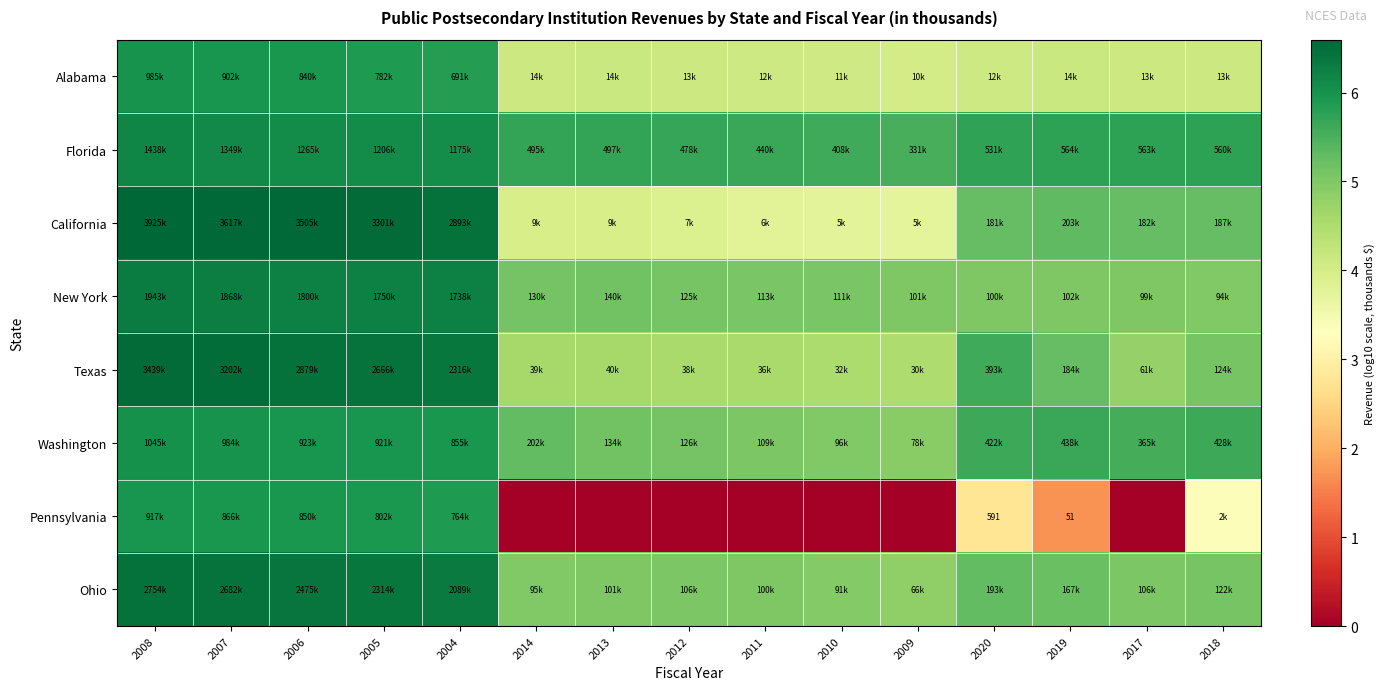

What is the lowest value of the Florida series?

5.5